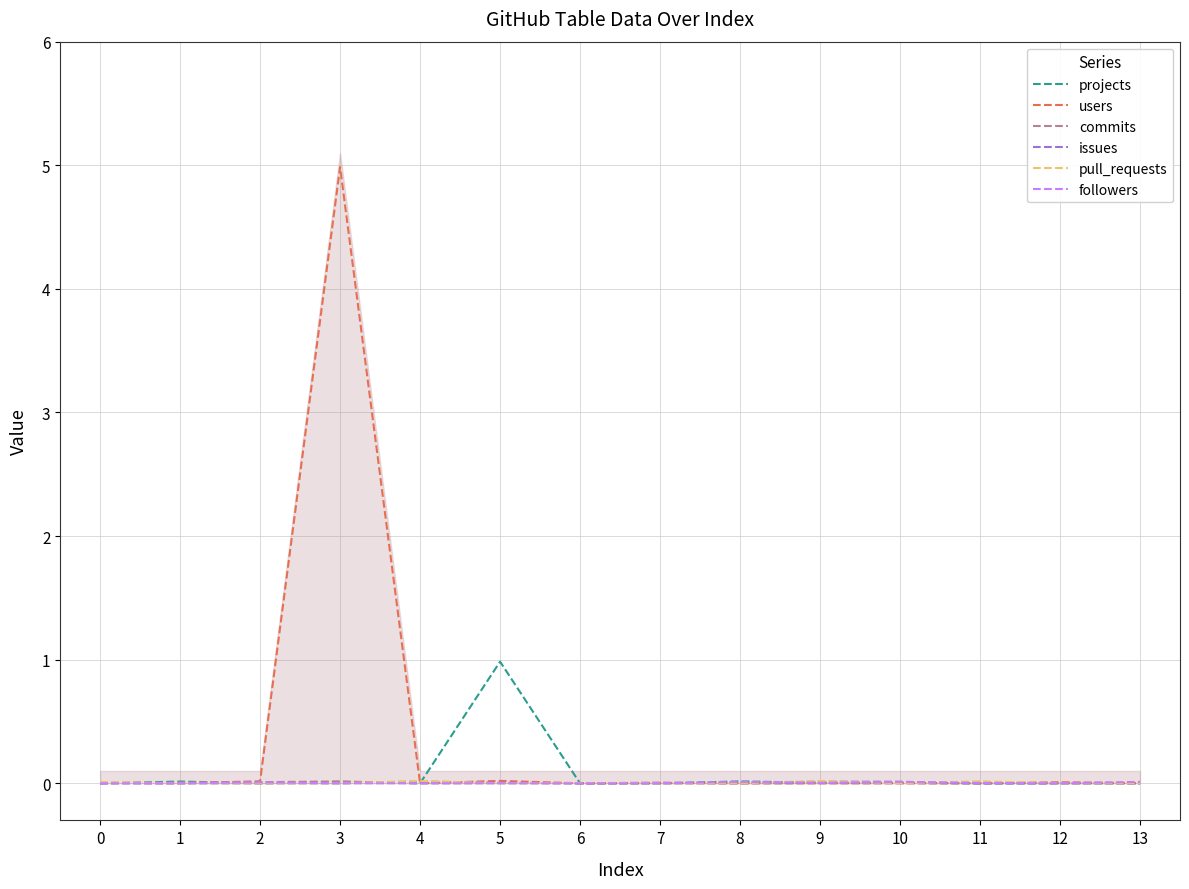

Reading right to left, list all the values displayed in this chart.

projects: 13=0.0	12=0.0	11=0.0	10=0.0	9=0.0	8=0.0	7=0.0	6=0.0	5=1.0	4=0.0	3=0.0	2=0.0	1=0.0	0=0.0
users: 13=0.0	12=0.0	11=0.0	10=0.0	9=0.0	8=0.0	7=0.0	6=0.0	5=0.0	4=0.0	3=5.0	2=0.0	1=0.0	0=0.0
commits: 13=0.0	12=0.0	11=0.0	10=0.0	9=0.0	8=0.0	7=0.0	6=0.0	5=0.0	4=0.0	3=0.0	2=0.0	1=0.0	0=0.0
issues: 13=0.0	12=0.0	11=0.0	10=0.0	9=0.0	8=0.0	7=0.0	6=0.0	5=0.0	4=0.0	3=0.0	2=0.0	1=0.0	0=0.0
pull_requests: 13=0.0	12=0.0	11=0.0	10=0.0	9=0.0	8=0.0	7=0.0	6=0.0	5=0.0	4=0.0	3=0.0	2=0.0	1=0.0	0=0.0
followers: 13=0.0	12=0.0	11=0.0	10=0.0	9=0.0	8=0.0	7=0.0	6=0.0	5=0.0	4=0.0	3=0.0	2=0.0	1=0.0	0=0.0